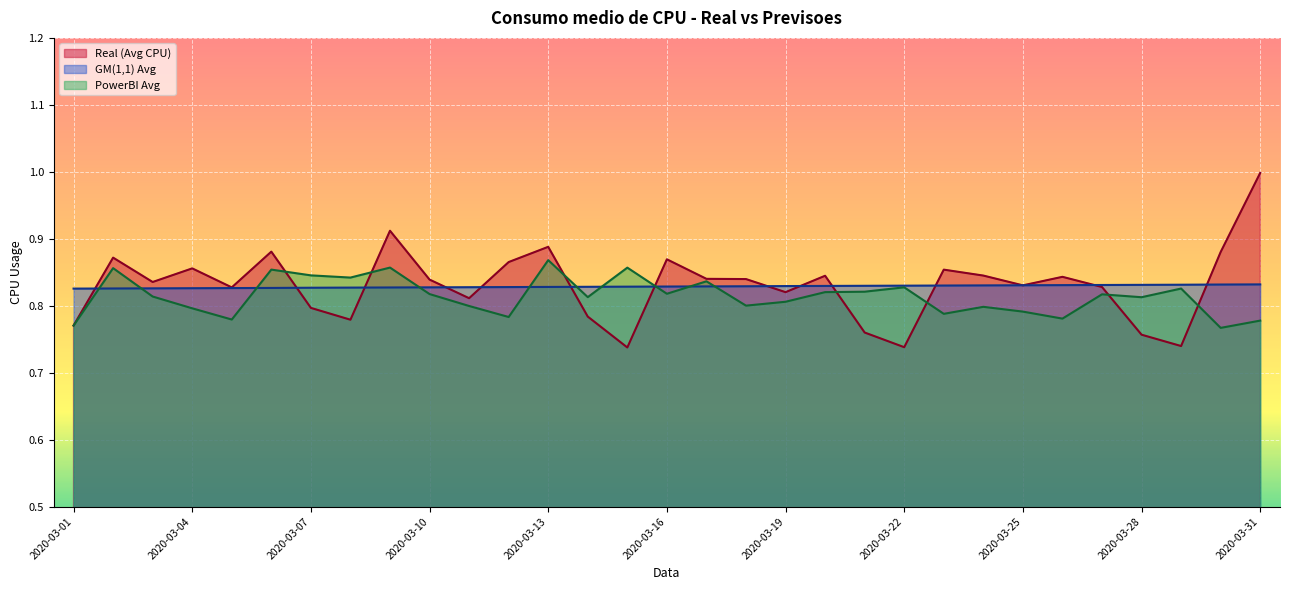

What is the difference between the maximum and minimum values in the PowerBI Avg series?

0.1